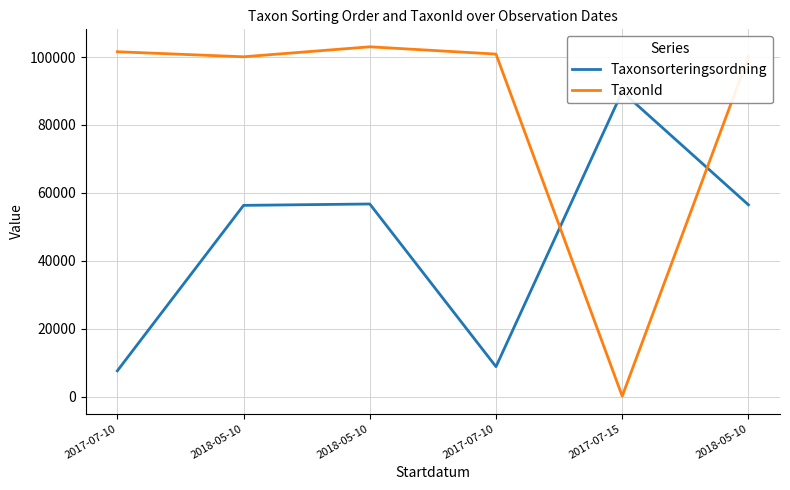

What is the label of the 6th point from the right?

2017-07-10